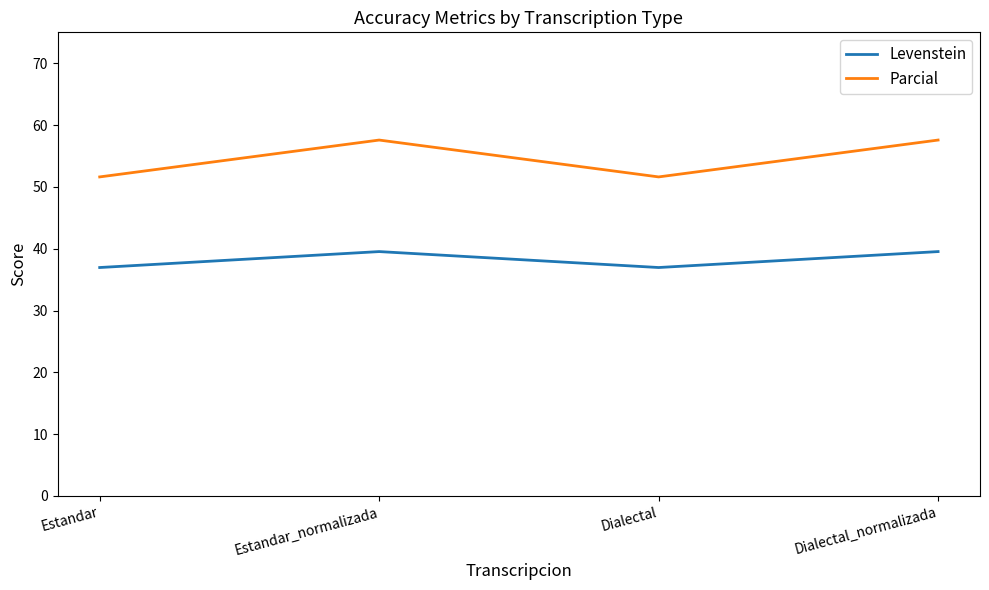

What is the minimum value shown in the chart?

37.0